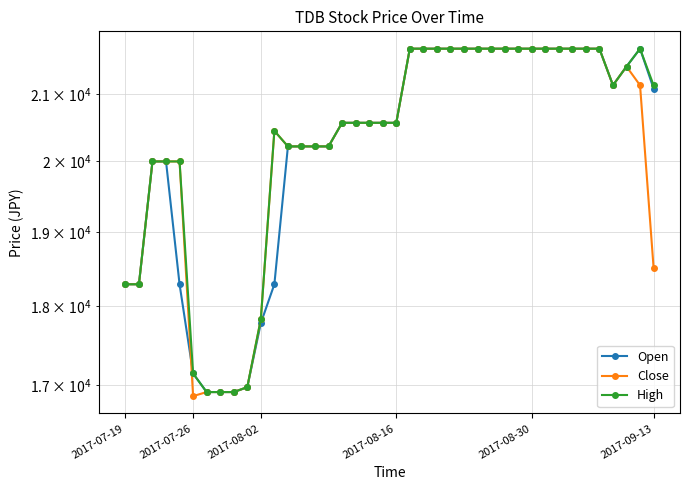

How many lines are shown in the chart?

3